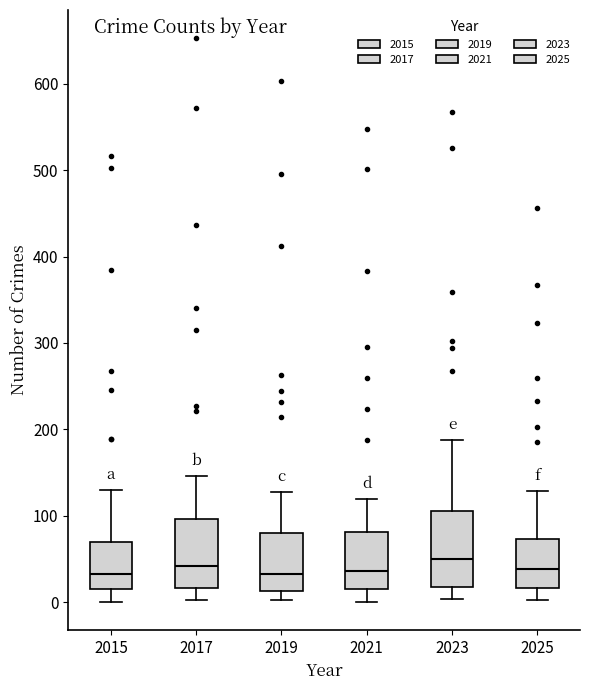

Reading left to right, transcribe this box plot: for each box, give where its median line is, the range the box spans, and where its two whiskers end, as read against the y-axis. The values are not printed on the chart, so give them approximately, as read against the axis.

2015: median 30, box 20 to 70, whiskers 0 to 130
2017: median 40, box 20 to 100, whiskers 0 to 150
2019: median 30, box 10 to 80, whiskers 0 to 130
2021: median 40, box 20 to 80, whiskers 0 to 120
2023: median 50, box 20 to 110, whiskers 0 to 190
2025: median 40, box 20 to 70, whiskers 0 to 130